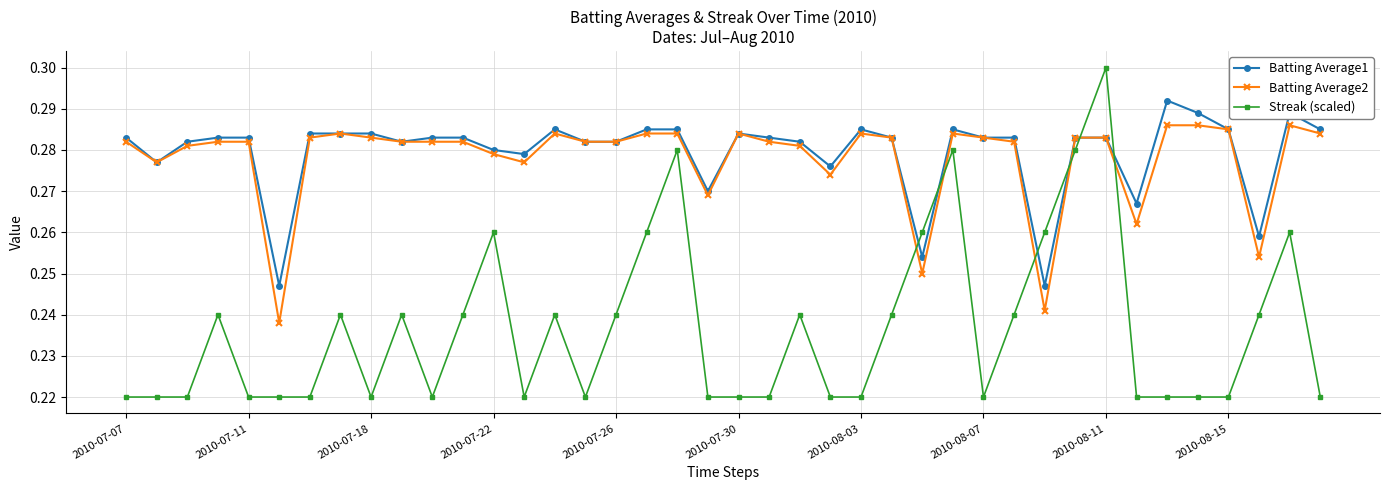

Which series has the largest range (max minus min)?

Streak (scaled)